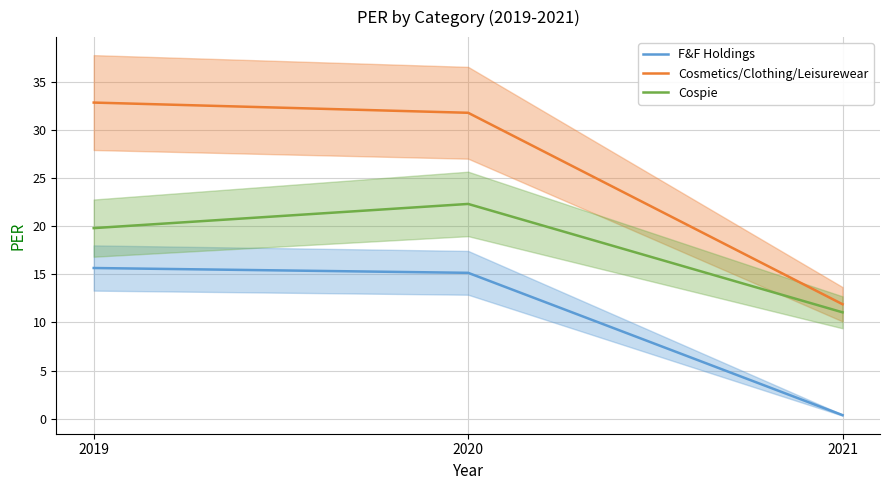

Which series has the largest total across all categories?

Cosmetics/Clothing/Leisurewear